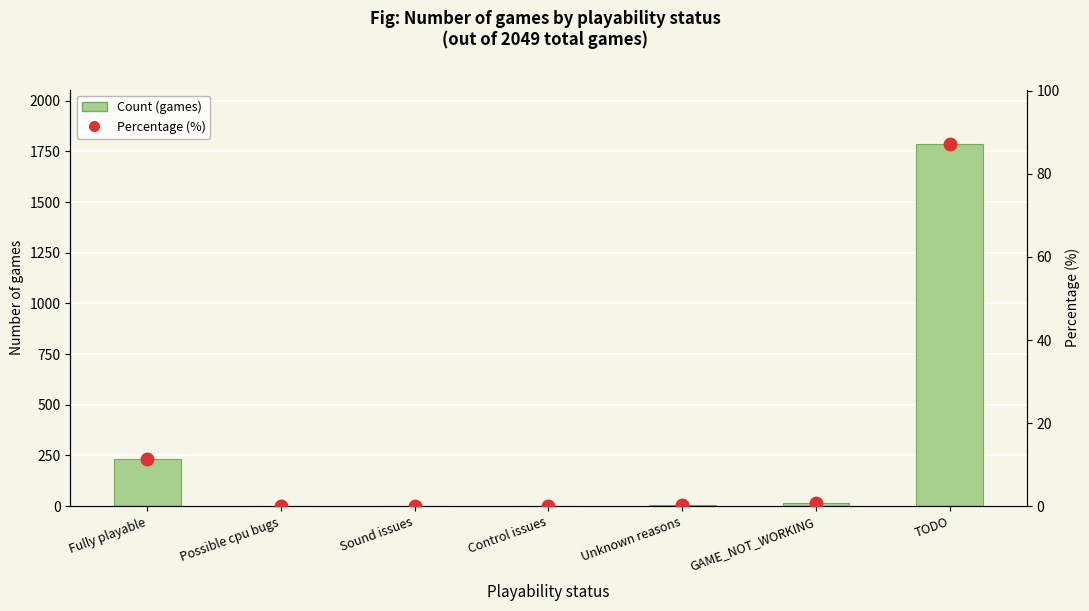

The Count (games) series shows 2.0 at Control issues. True or false?

True